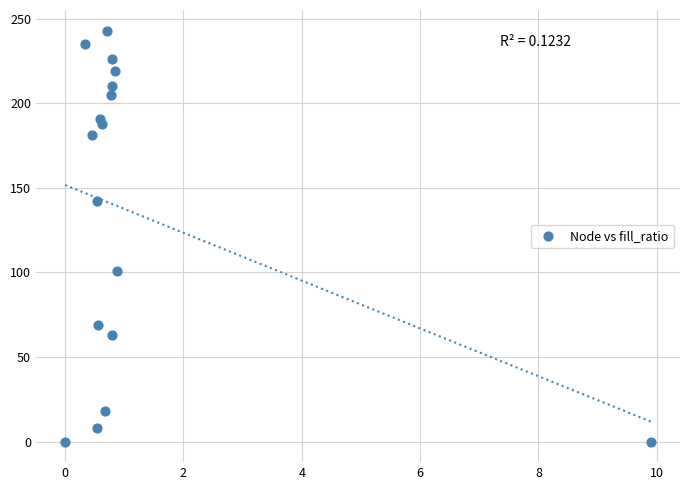

What is the range of Y values (max minus min)?

243